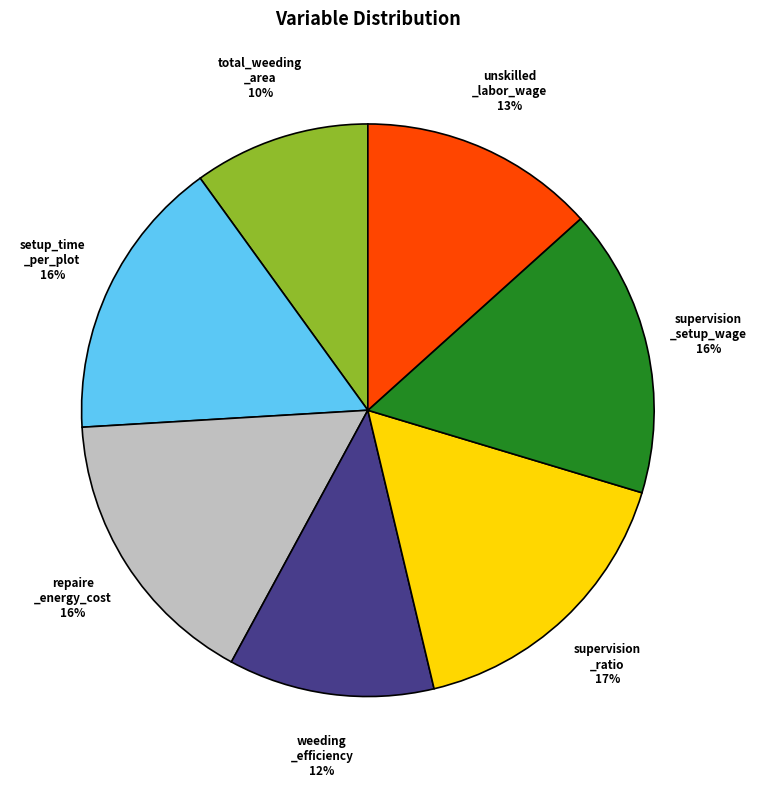

To the nearest percent, what is the average slice percentage?

14%